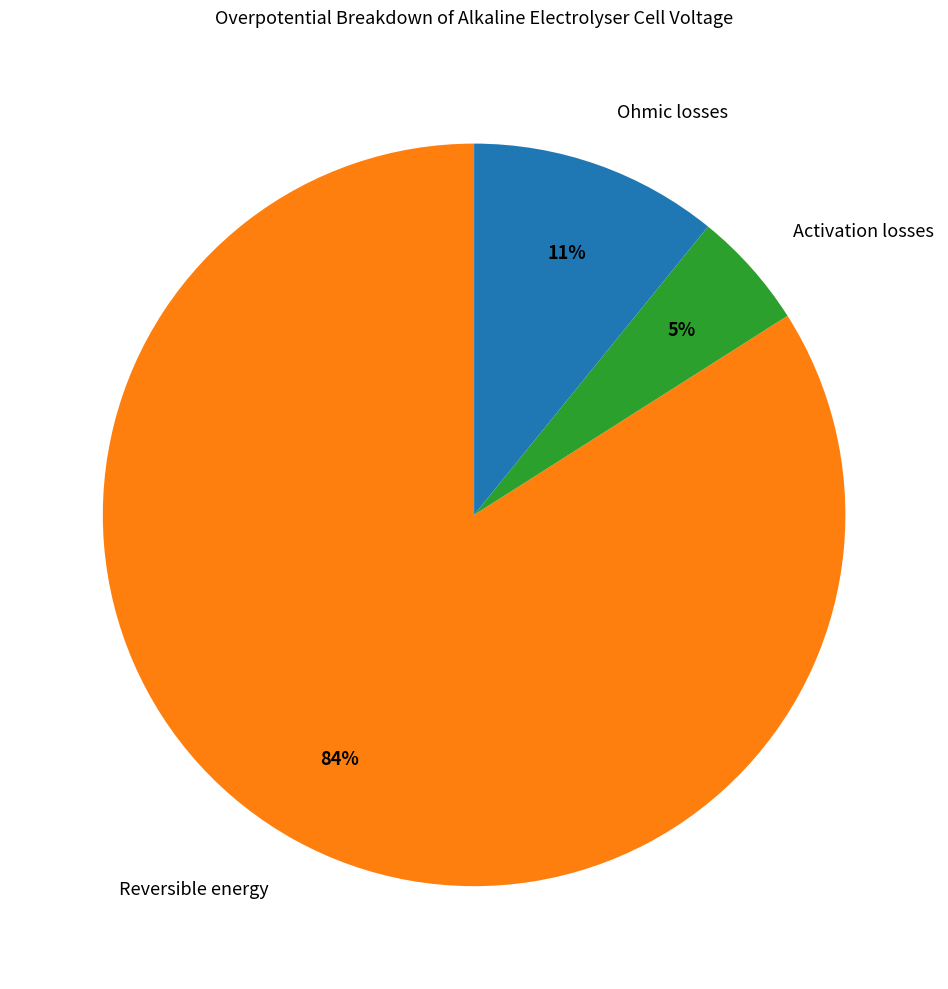

To the nearest percent, what portion does Ohmic losses represent?

11%